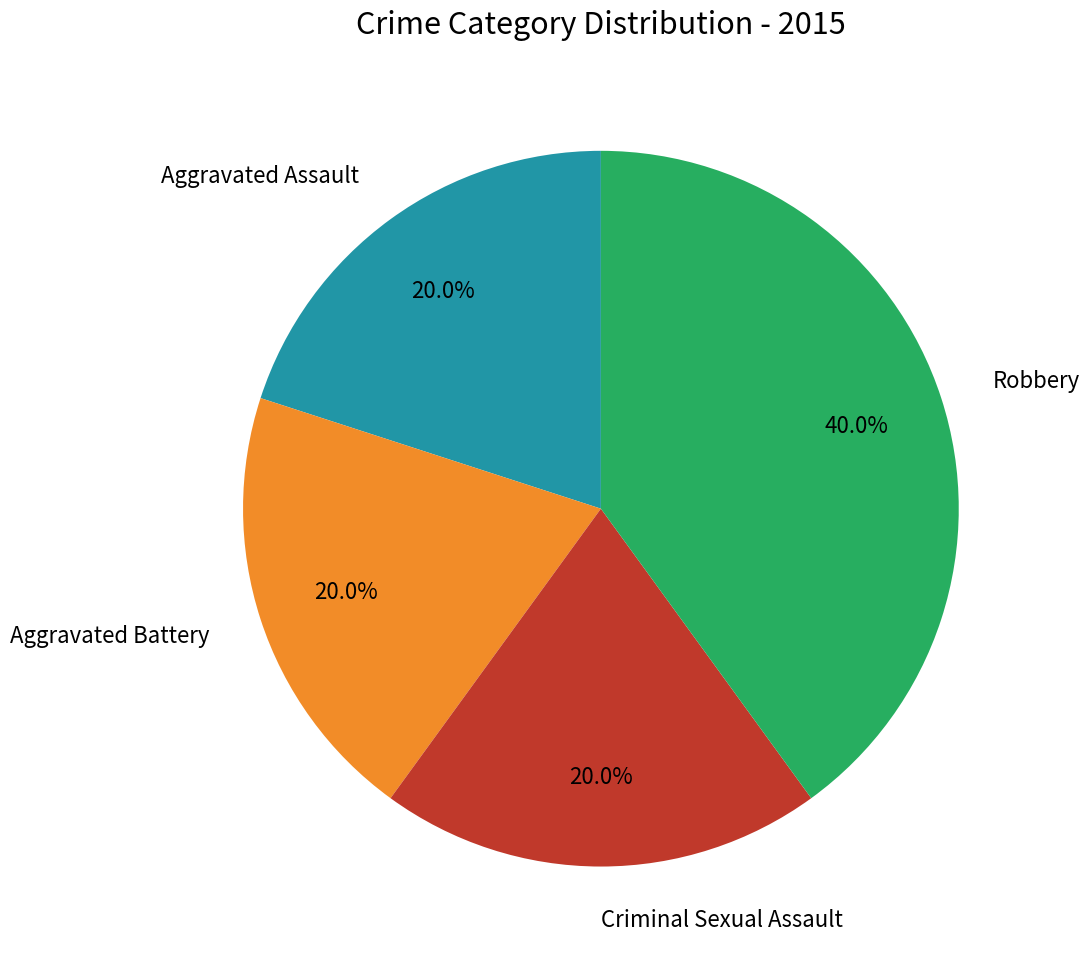

To the nearest percent, what is the combined percentage of Robbery and Aggravated Assault?

60%